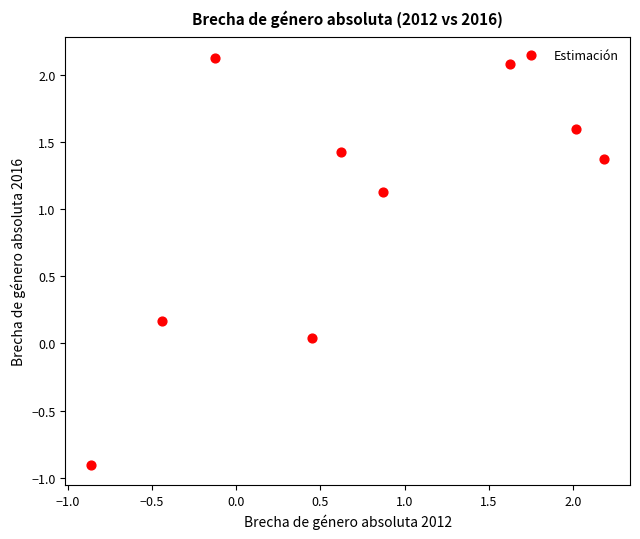

What is the range of X values (max minus min)?

3.1